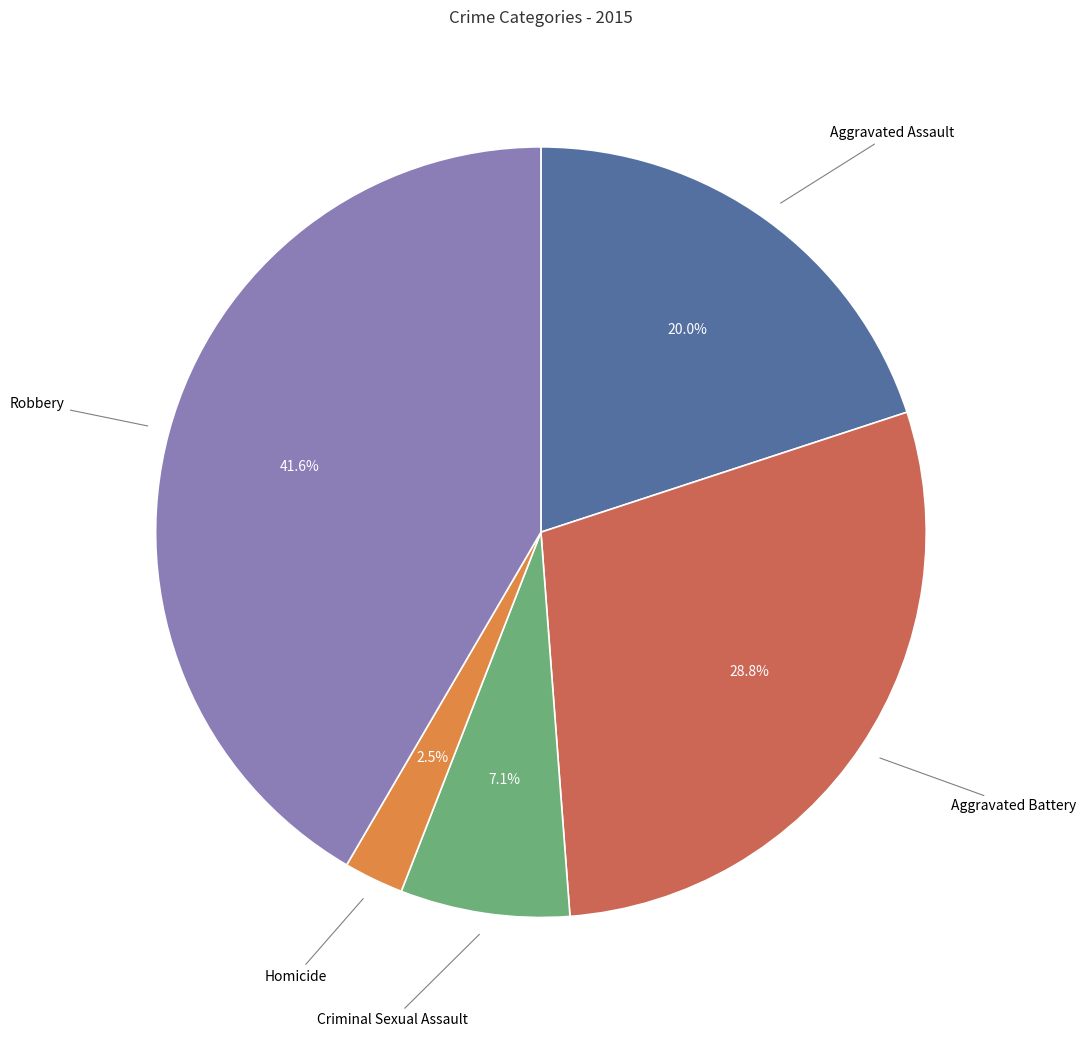

To the nearest percent, what is the difference between the Robbery and Criminal Sexual Assault slice percentages?

34%